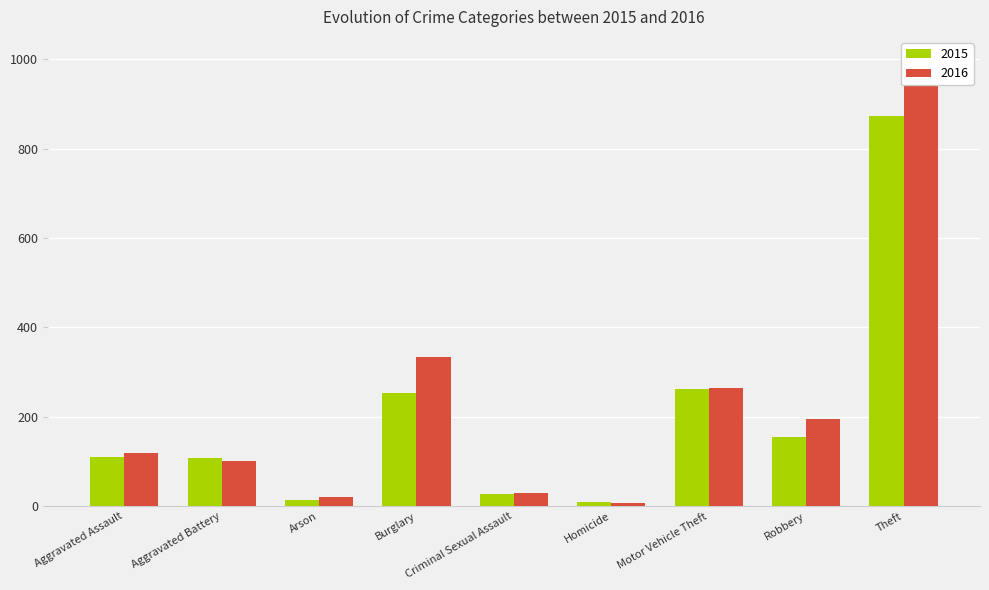

Which series has the largest total across all categories?

2016